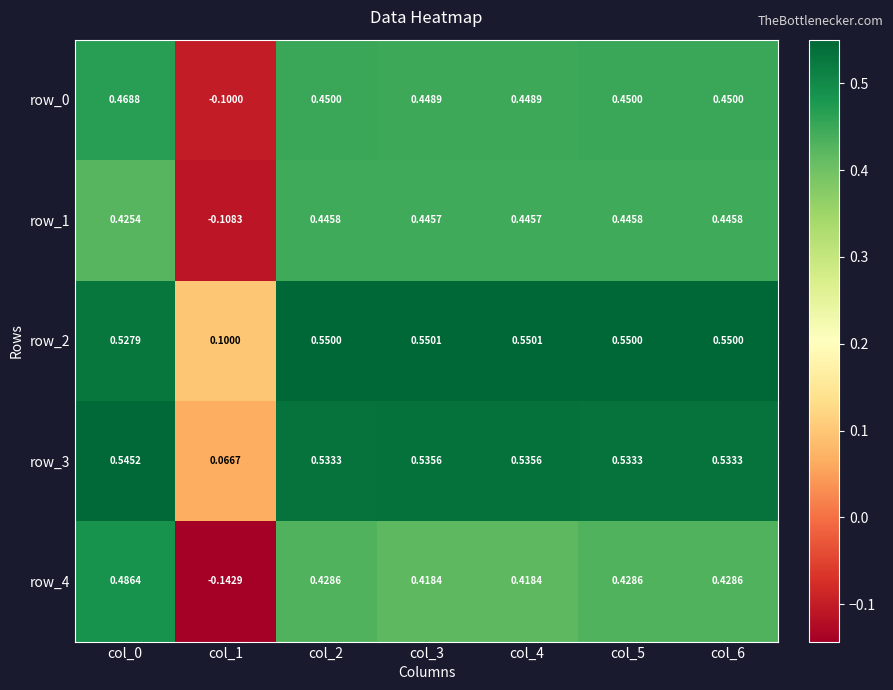

Which series has the widest spread of values?

row_4